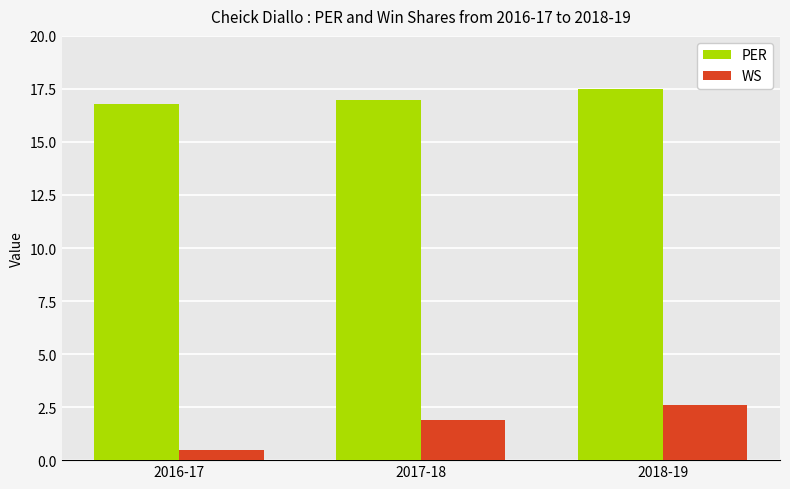

List the series in order of their peak value, lowest first.

WS, PER